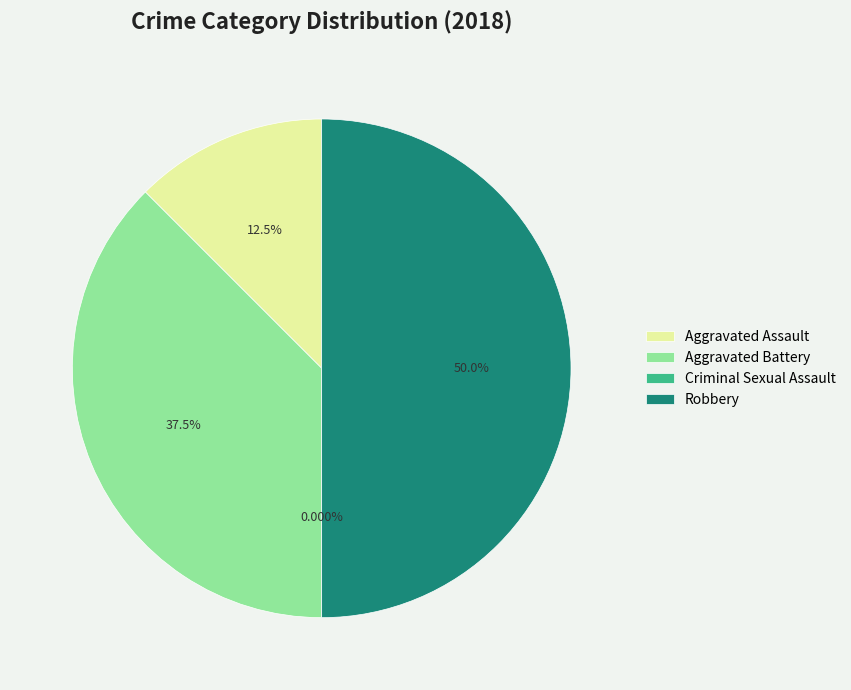

What is the ratio of the value at Robbery to the value at Aggravated Battery?

1.3